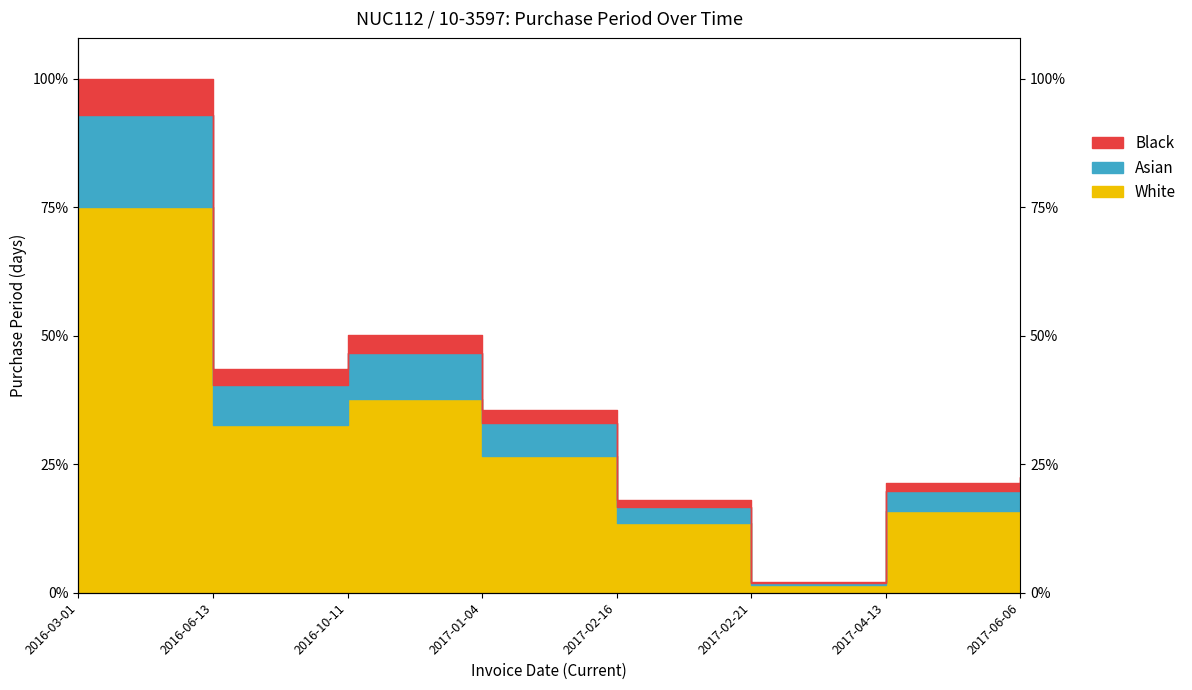

What is the label of the 2nd point from the right?

2017-04-13